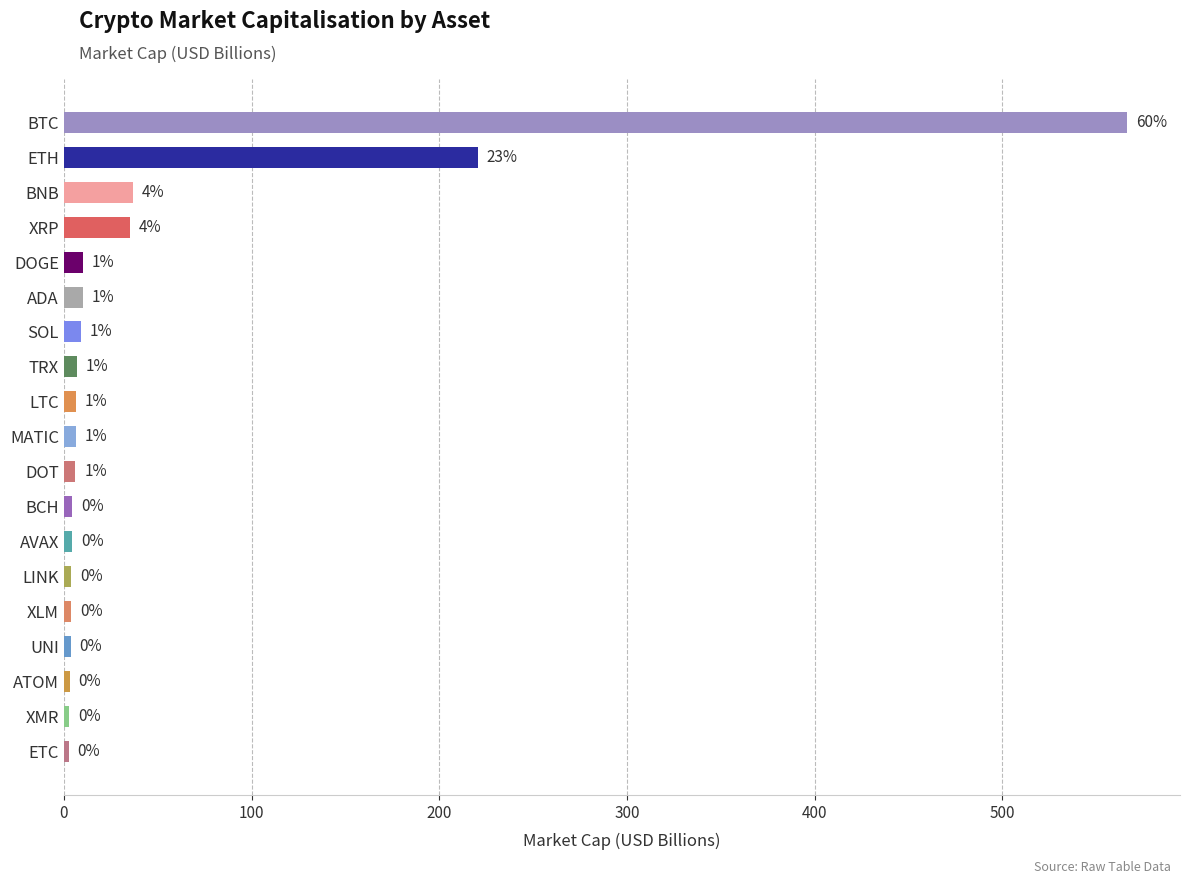

How many bars are there in total?

19